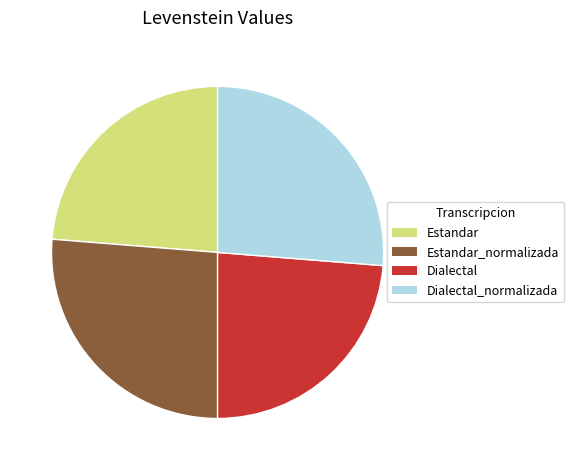

Is there a majority slice in this chart?

No